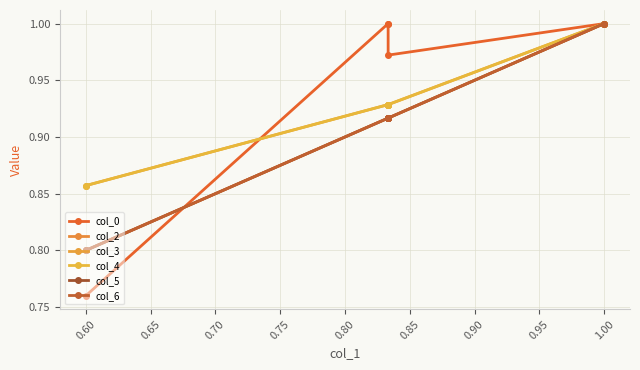

What is the difference between the maximum and second lowest values in the col_2 series?

0.1